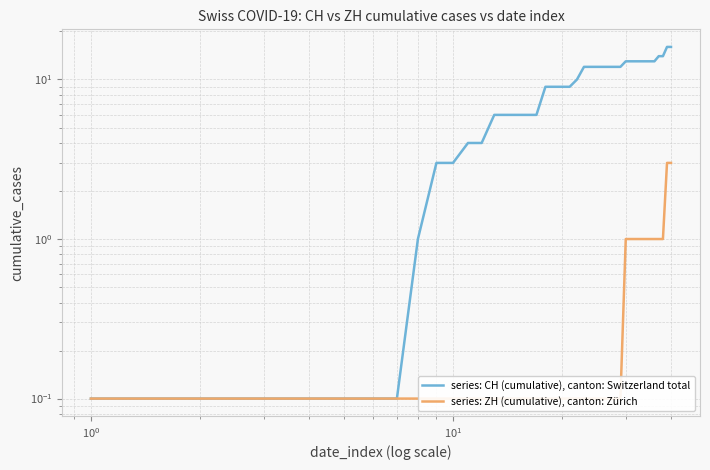

What are all the series names shown in the legend?

series: CH (cumulative), canton: Switzerland total, series: ZH (cumulative), canton: Zürich